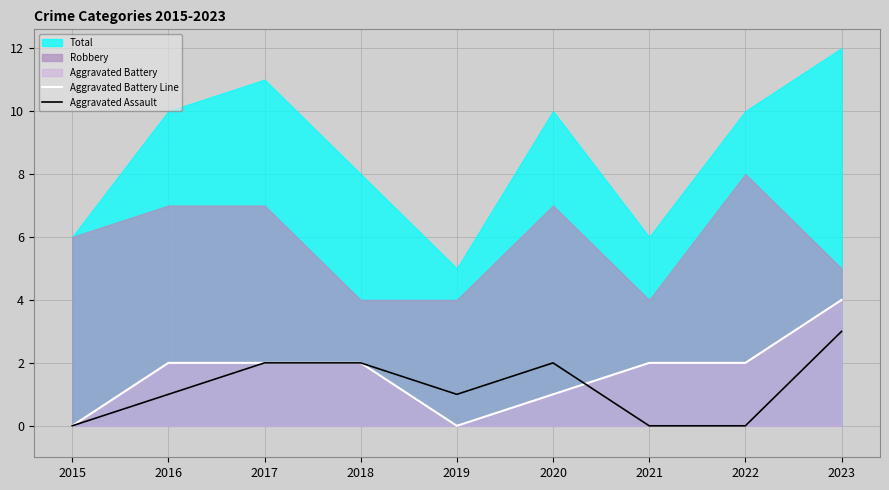

True or false: Aggravated Battery Line has a value of -3 at 2015.

False